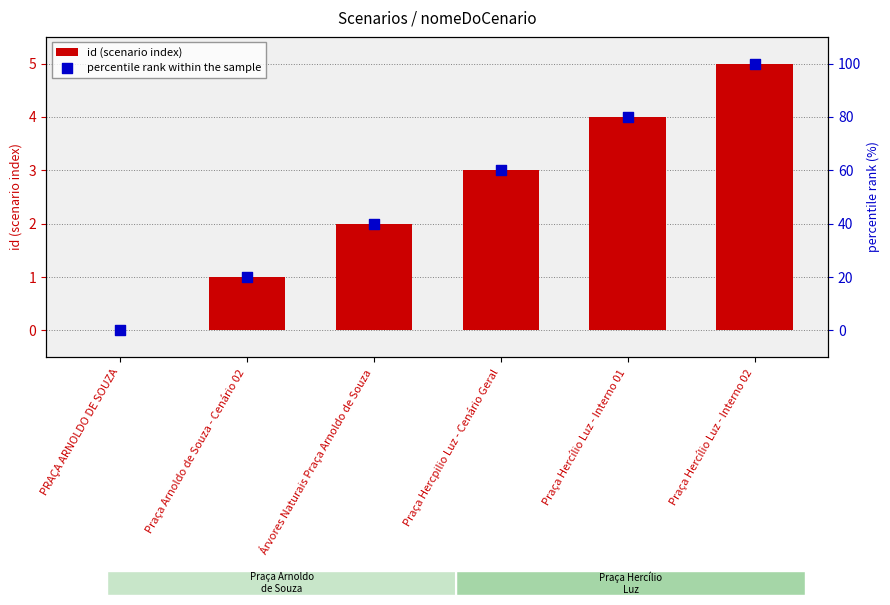

What are all the series names shown in the legend?

id (scenario index), percentile rank within the sample